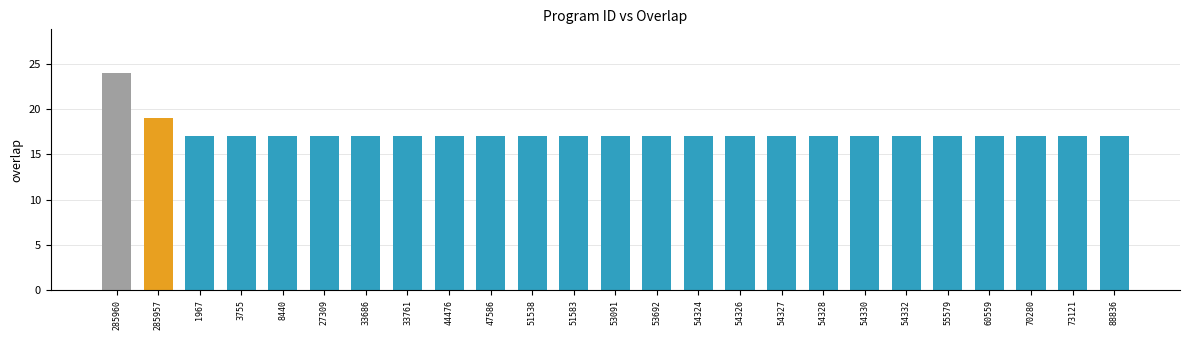

At which category does the chart reach its peak across all series?

285960